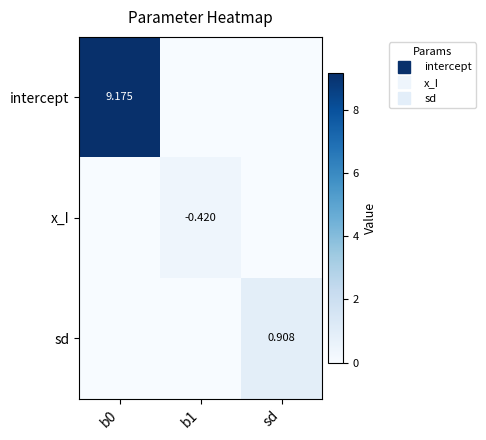

At which label does sd reach its minimum?

b0